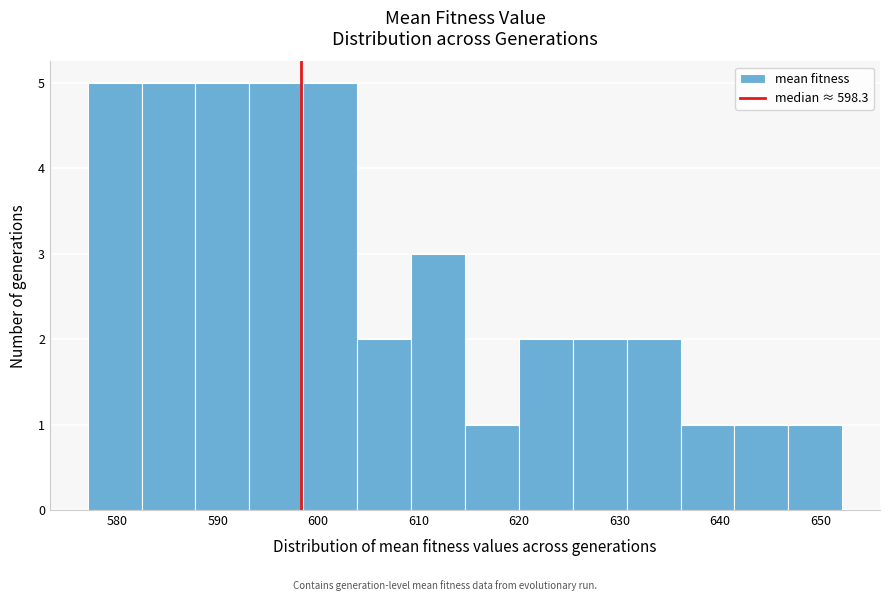

Reading left to right, list every bar in this chart as the range it spans on the x-axis followed by its height. Neither the bar edges nor the heights are printed on the chart, so give them approximately, as read against the axes.

577 to 582: 5
582 to 588: 5
588 to 593: 5
593 to 599: 5
599 to 604: 5
604 to 609: 2
609 to 615: 3
615 to 620: 1
620 to 625: 2
625 to 631: 2
631 to 636: 2
636 to 641: 1
641 to 647: 1
647 to 652: 1